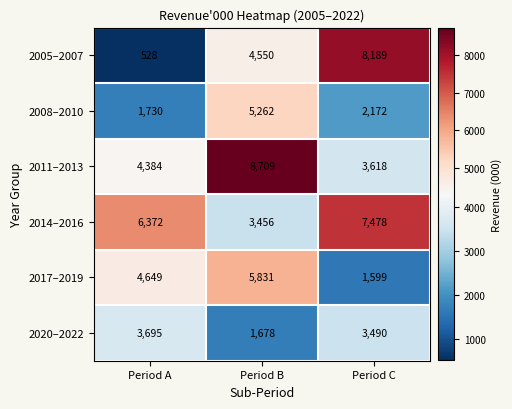

What is the difference between the highest and lowest values at Period A?

5844